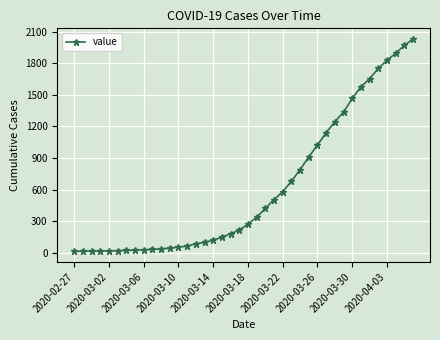

What is the maximum value shown in the chart?

2032